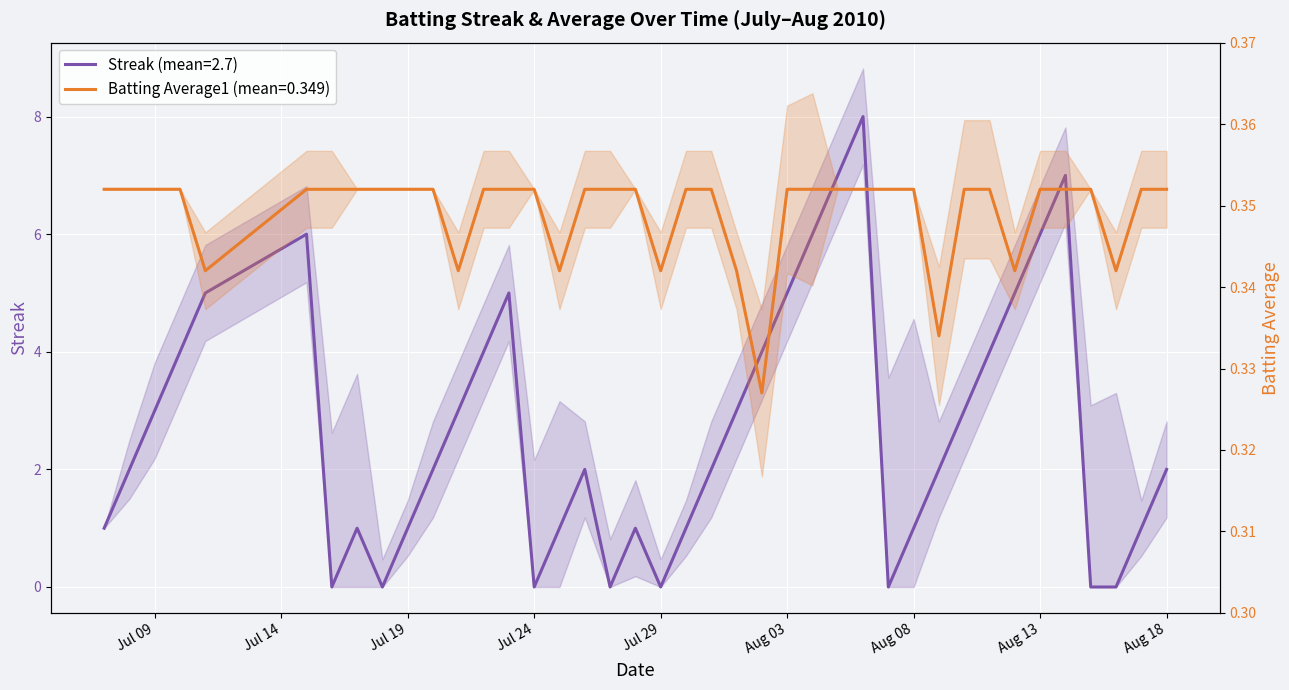

Rank the categories by Batting Average1 value from lowest to highest.

2010-08-02, 2010-08-09, 2010-07-11, 2010-07-21, 2010-07-25, 2010-07-29, 2010-08-01, 2010-08-12, 2010-08-16, 2010-07-07, 2010-07-08, 2010-07-09, 2010-07-10, 2010-07-15, 2010-07-16, 2010-07-17, 2010-07-18, 2010-07-19, 2010-07-20, 2010-07-22, 2010-07-23, 2010-07-24, 2010-07-26, 2010-07-27, 2010-07-28, 2010-07-30, 2010-07-31, 2010-08-03, 2010-08-04, 2010-08-05, 2010-08-06, 2010-08-07, 2010-08-08, 2010-08-10, 2010-08-11, 2010-08-13, 2010-08-14, 2010-08-15, 2010-08-17, 2010-08-18